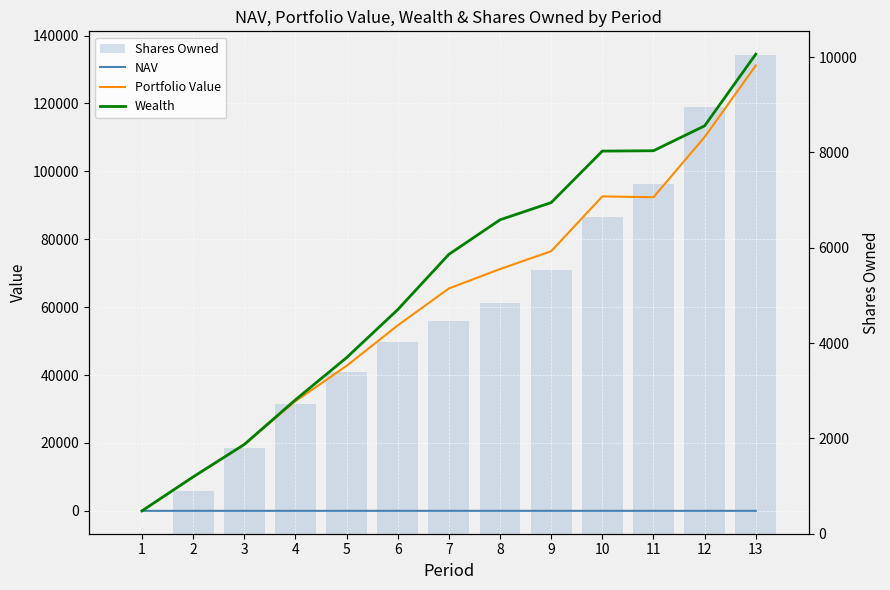

Rank the series by their maximum value, from highest to lowest.

Wealth, Portfolio Value, Shares Owned, NAV